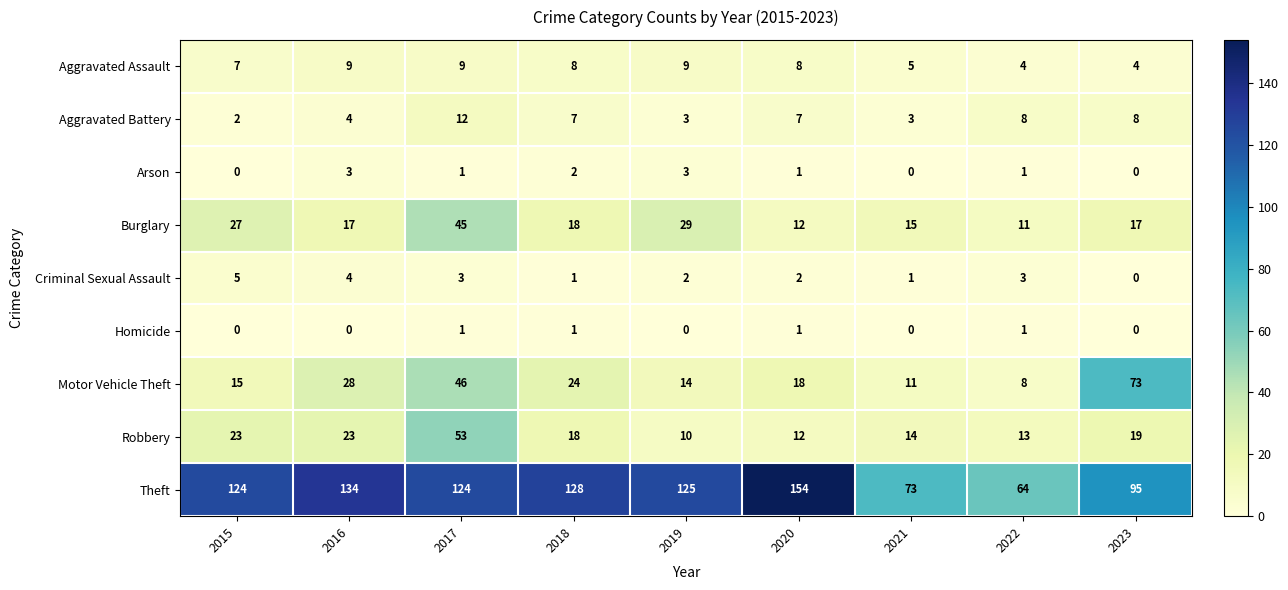

List the labels in order of Motor Vehicle Theft value, largest first.

2023, 2017, 2016, 2018, 2020, 2015, 2019, 2021, 2022